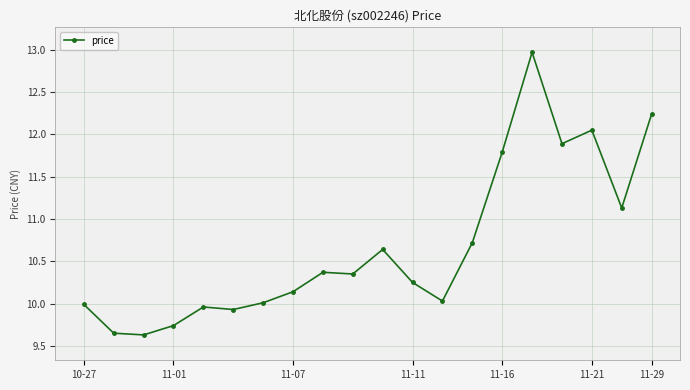

True or false: there are more than 2 points higher than both neighbors.

True